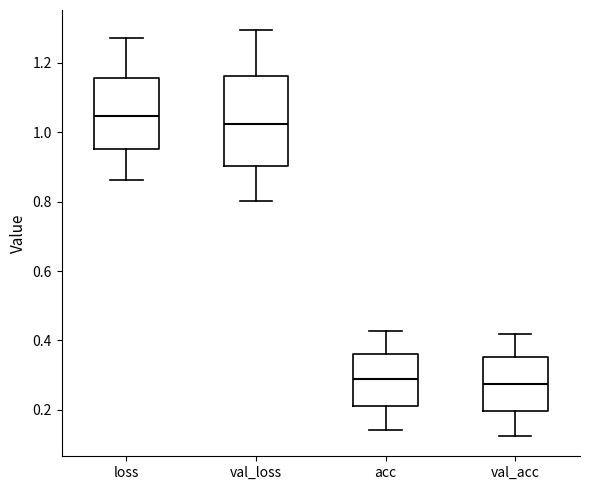

Which box is the tallest, from its lower edge to its upper edge?

val_loss